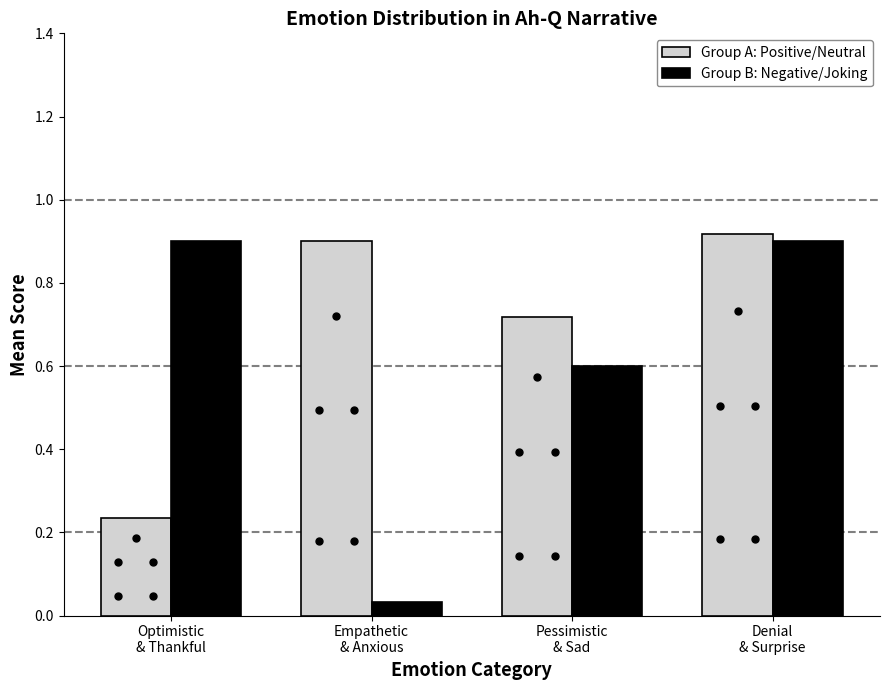

What is the average value of the Group B: Negative/Joking series?

0.6